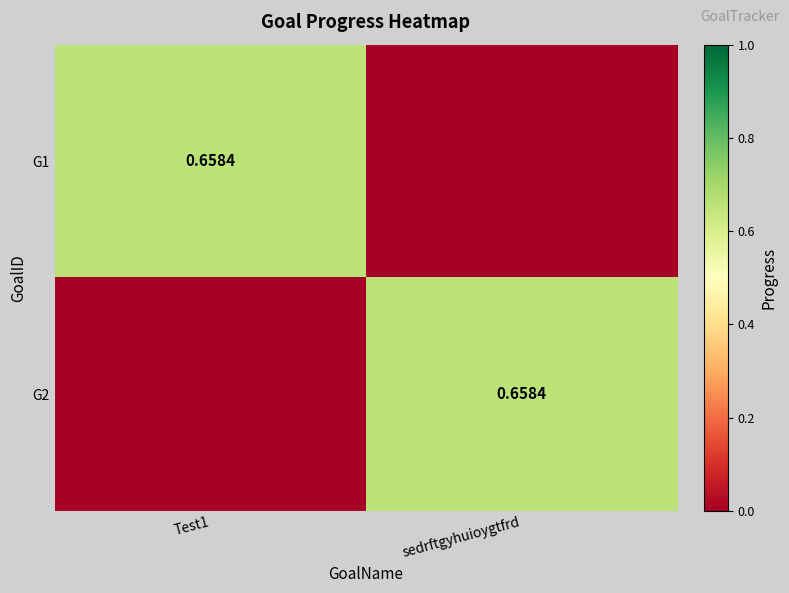

Which has a higher value, Test1 or sedrftgyhuioygtfrd?

Test1